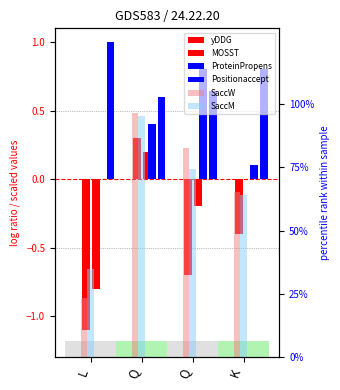

Which series changed the most between L and Q?

SaccW